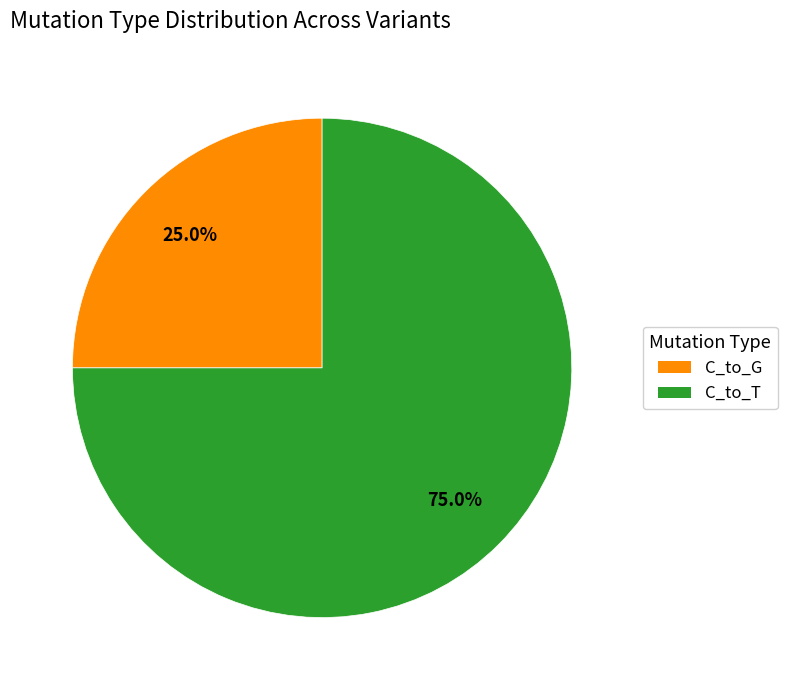

Is there any slice that represents more than half of the pie?

Yes